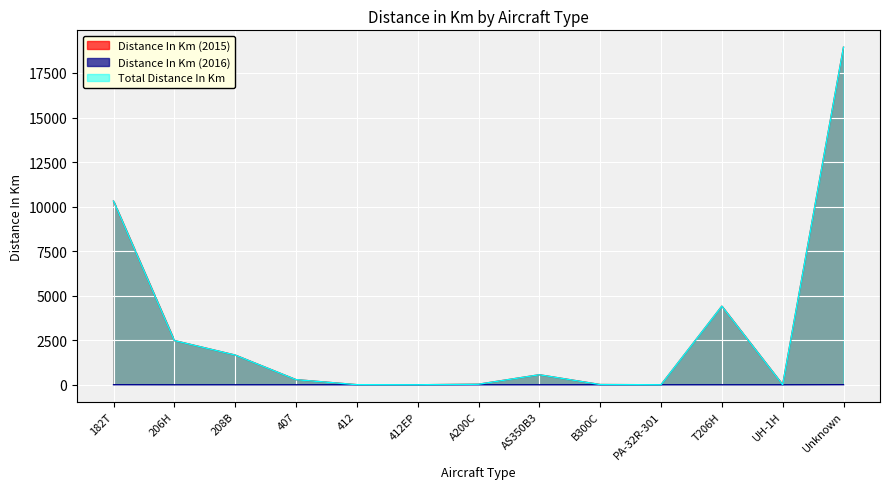

What is the total value across all series at T206H?

8820.6